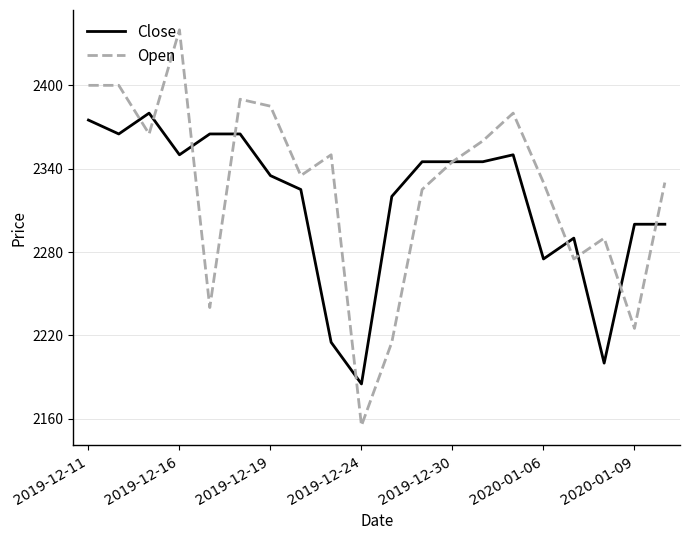

Rank the series by their maximum value, from lowest to highest.

Close, Open